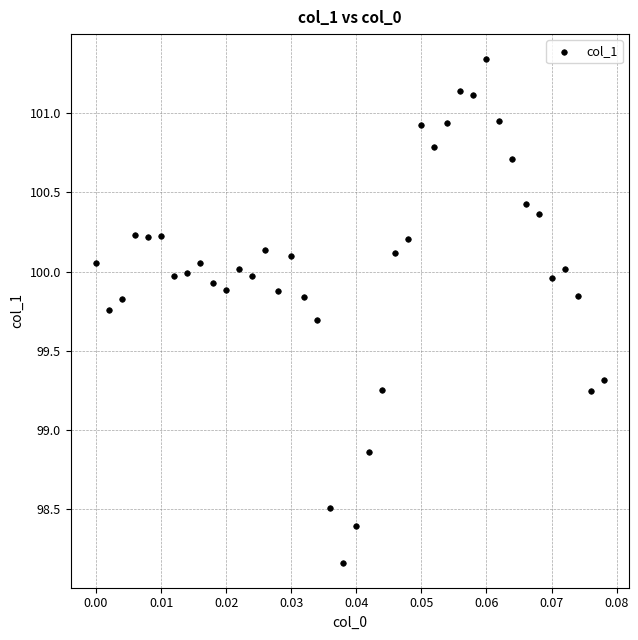

What is the range of Y values (max minus min)?

3.2